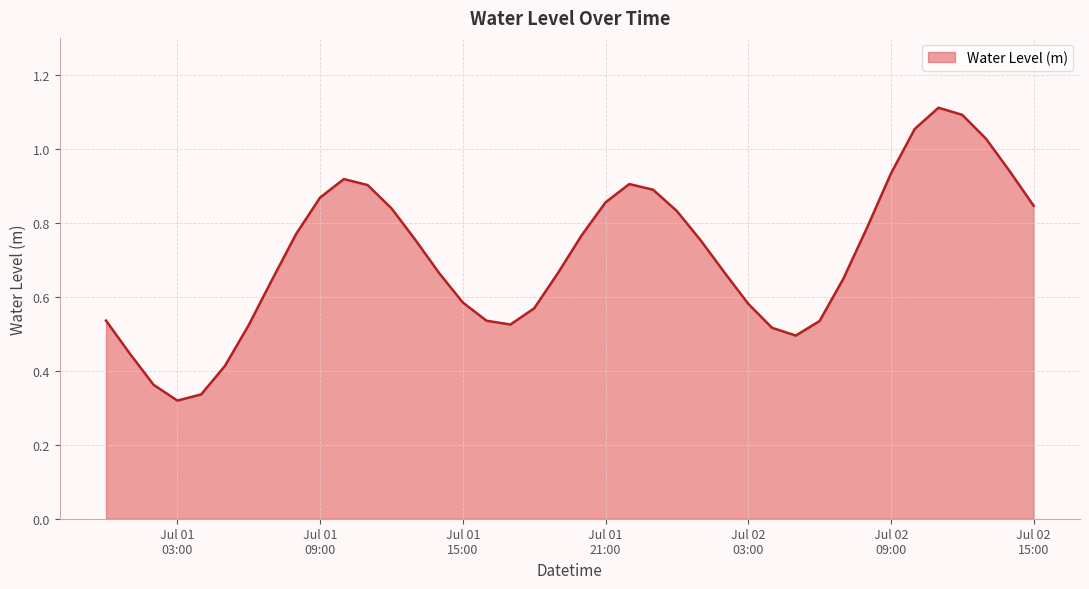

What is the sum of all values?

28.4